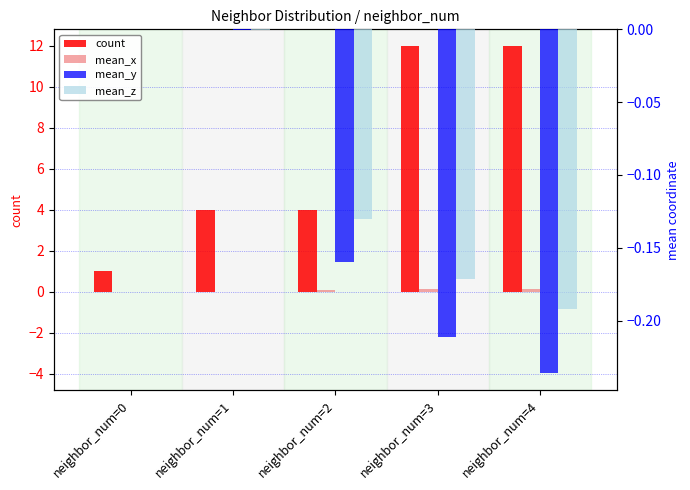

Is it true that mean_y equals -0.2 at neighbor_num=2?

True